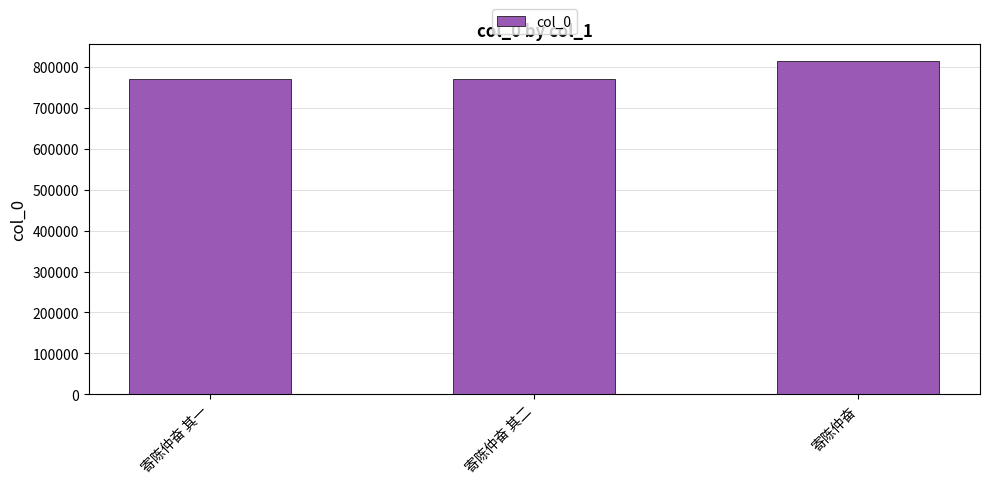

What is the maximum value shown in the chart?

814515